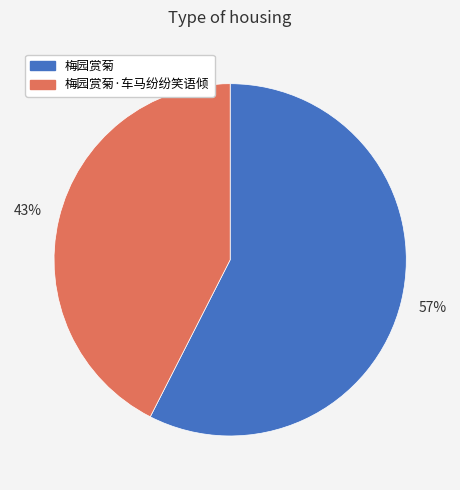

What is the largest slice in the pie chart?

梅园赏菊